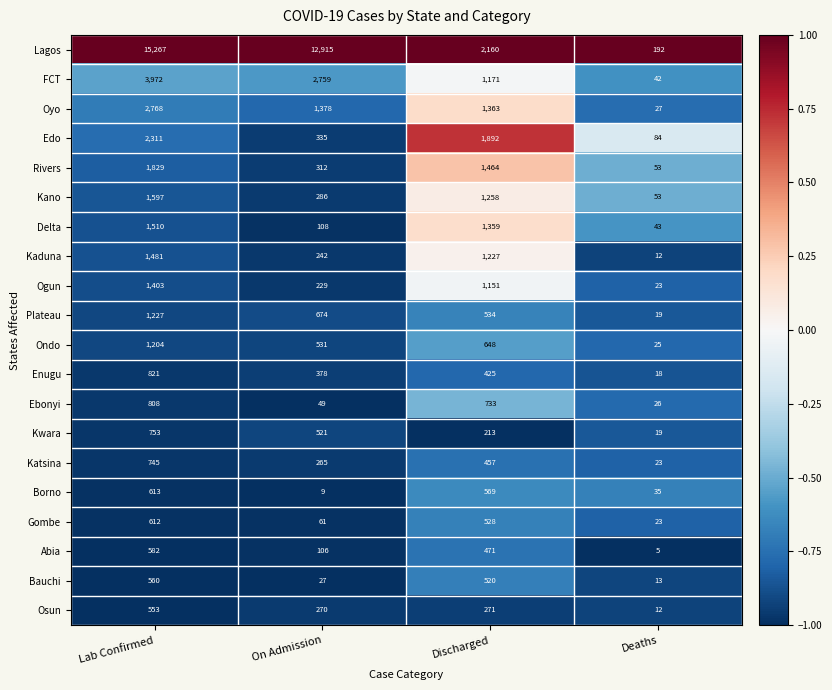

What is the minimum value shown in the chart?

5